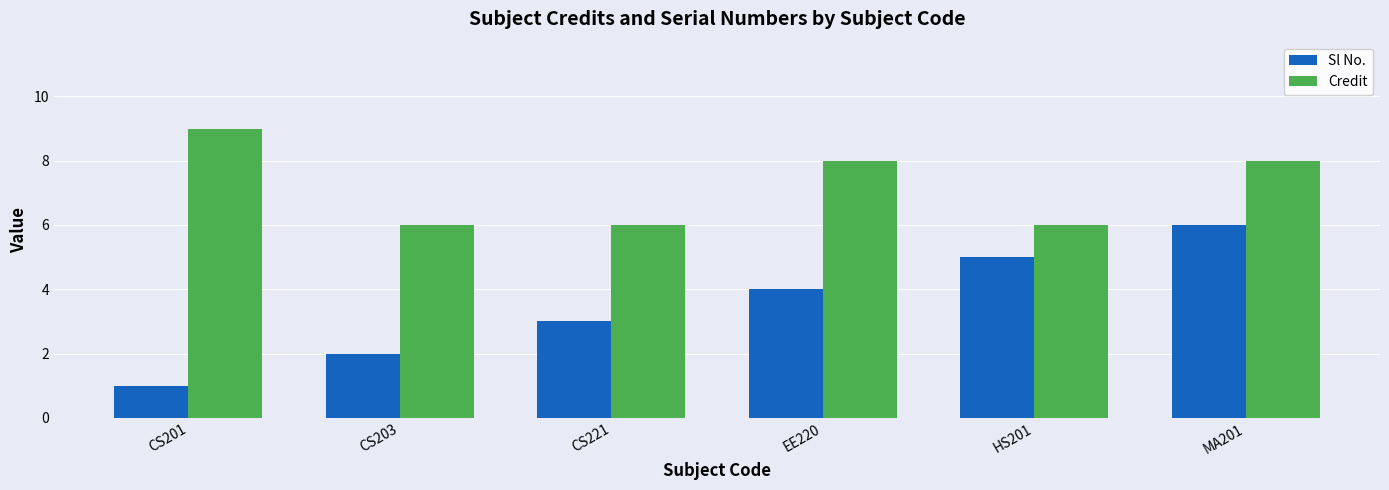

What are all the series names shown in the legend?

Sl No., Credit